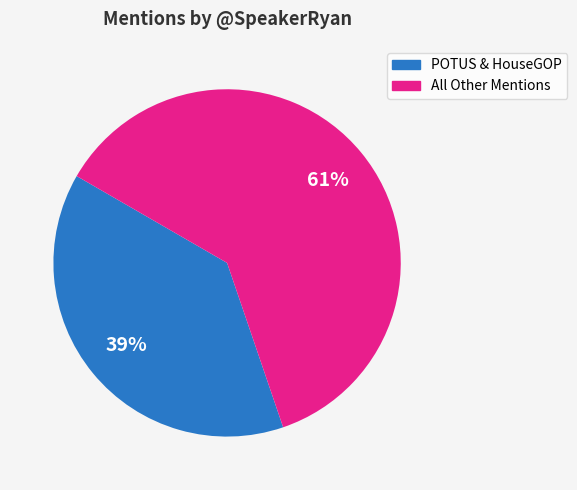

What is the ratio of the value at POTUS & HouseGOP to the value at All Other Mentions?

0.6